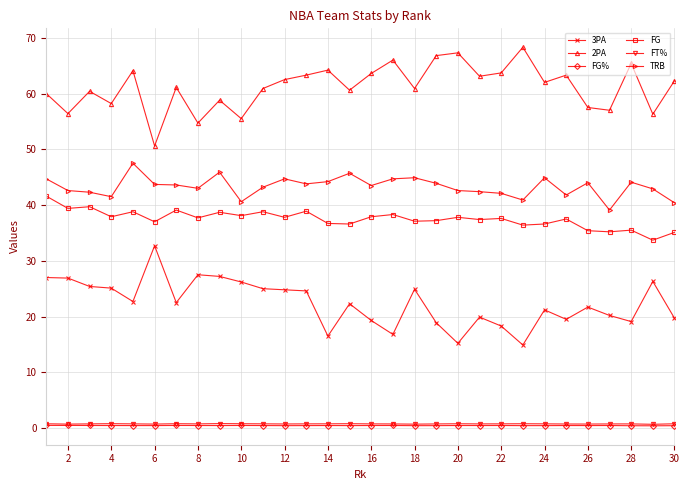

Which series has the largest total across all categories?

2PA